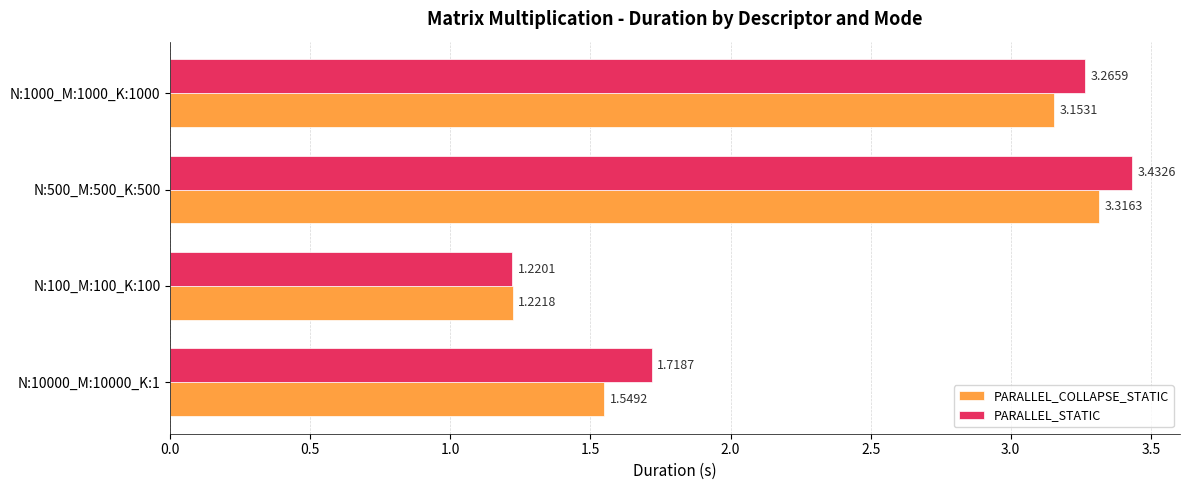

At how many categories does at least one series exceed 3?

2